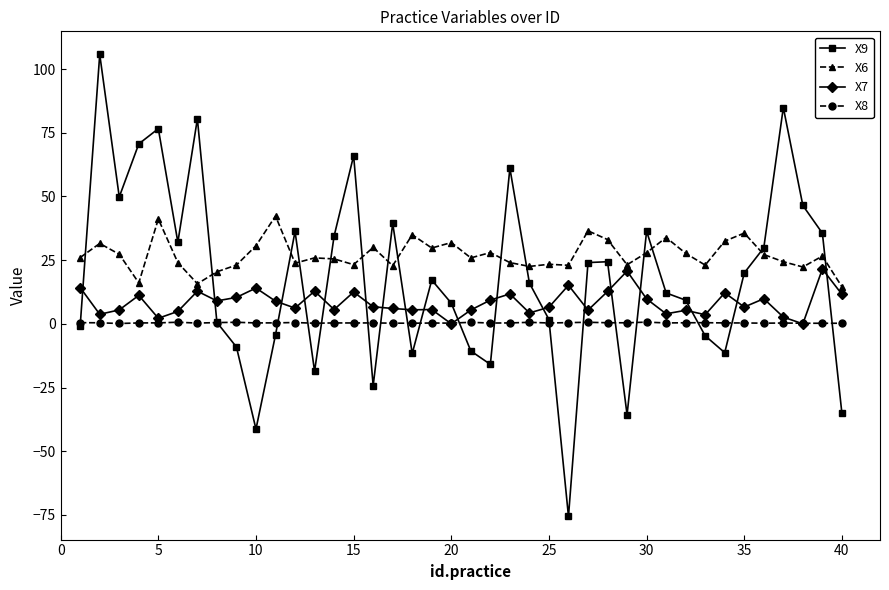

In X9, how many points are higher than both neighbors (excluding endpoints)?

11